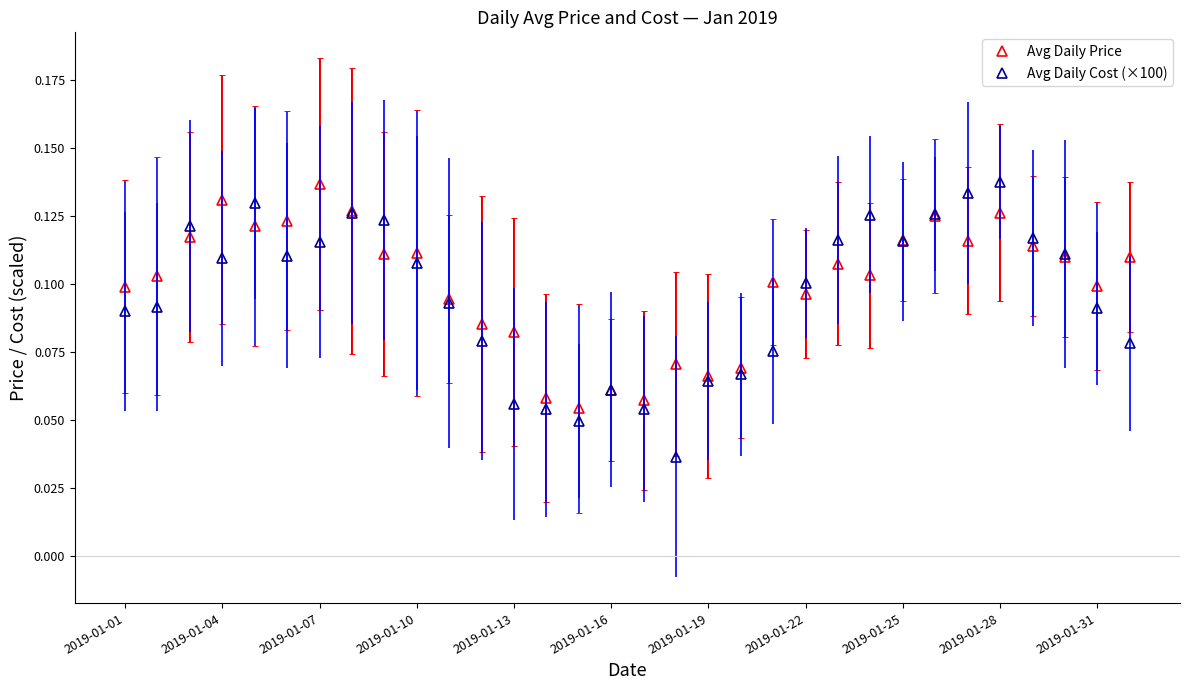

Rank the series by their average value, from lowest to highest.

Avg Daily Cost (×100), Avg Daily Price